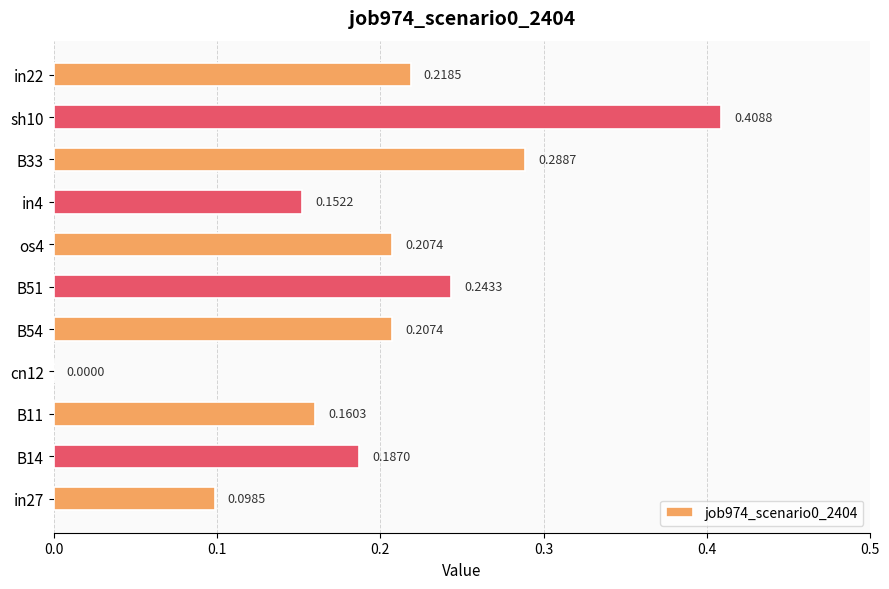

What is the sum of all values?

2.2